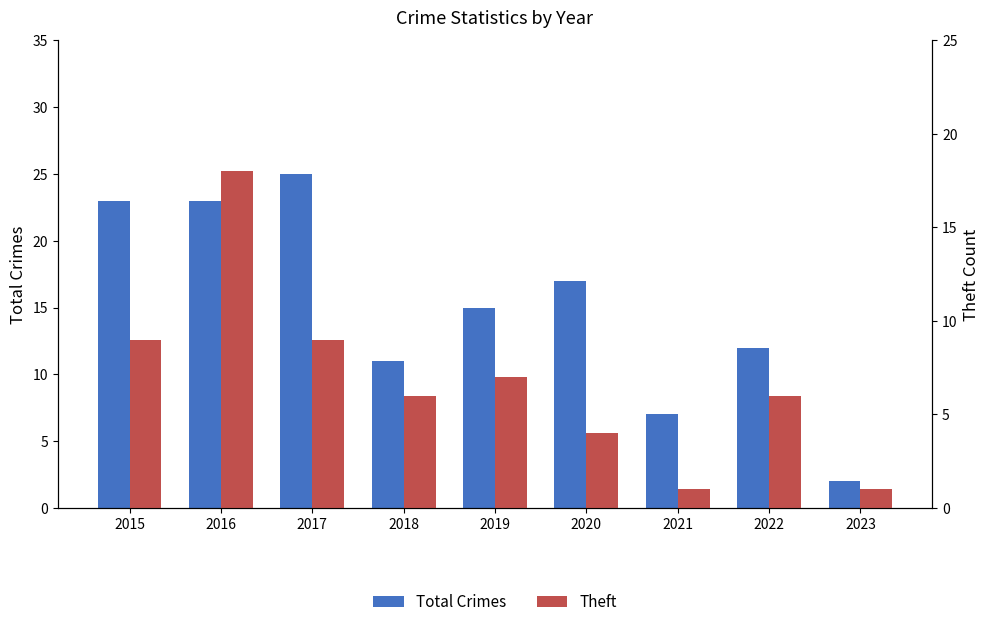

What is the value of the Theft bar at the 3rd from the left?

9